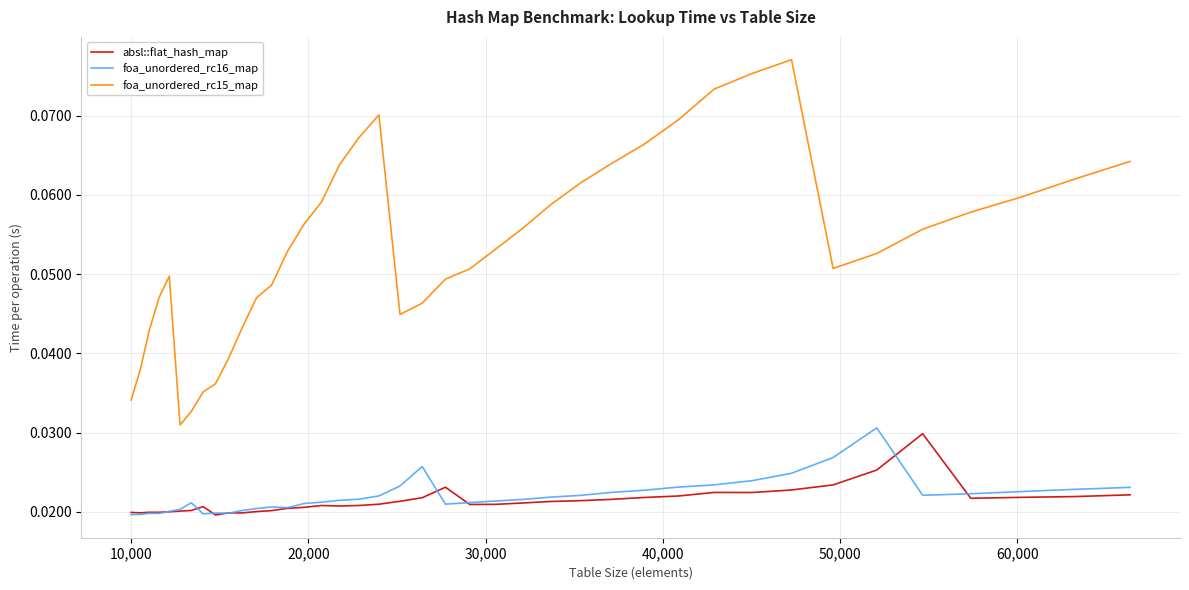

Which series has the largest total across all categories?

foa_unordered_rc15_map